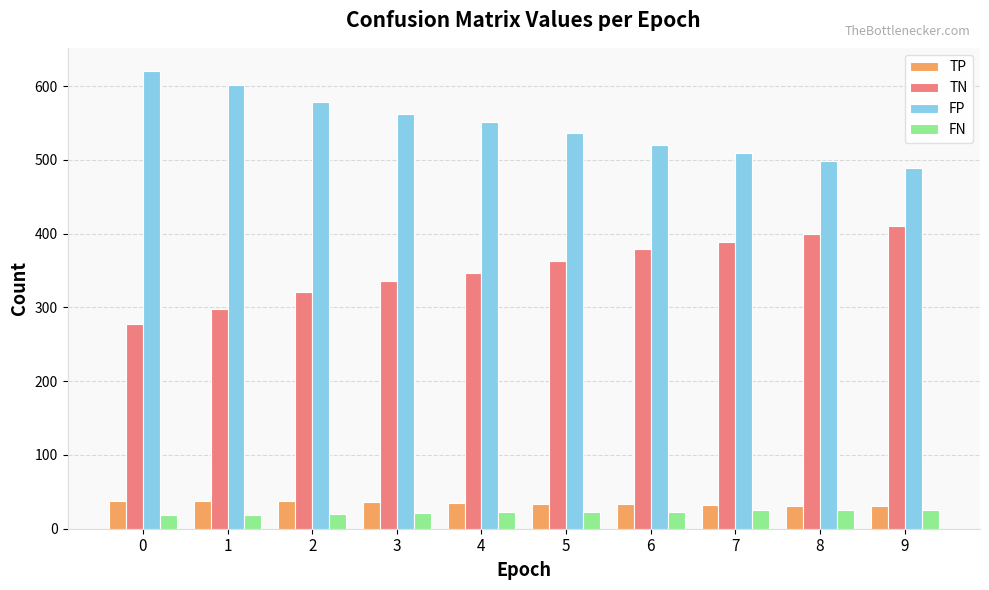

How many groups of bars are there?

10